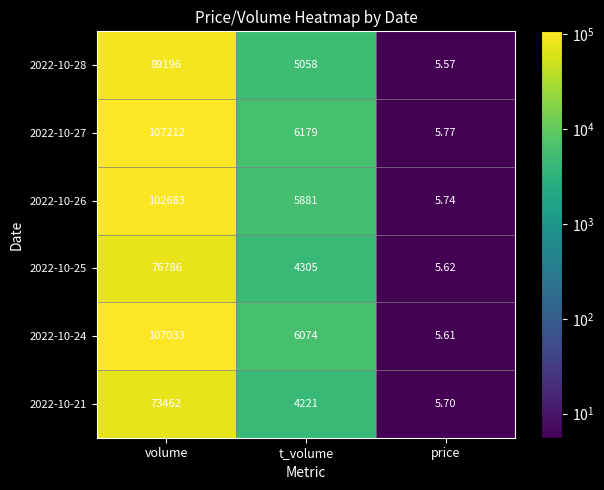

Is the value of 2022-10-28 at t_volume greater than the value of 2022-10-26 at price?

Yes